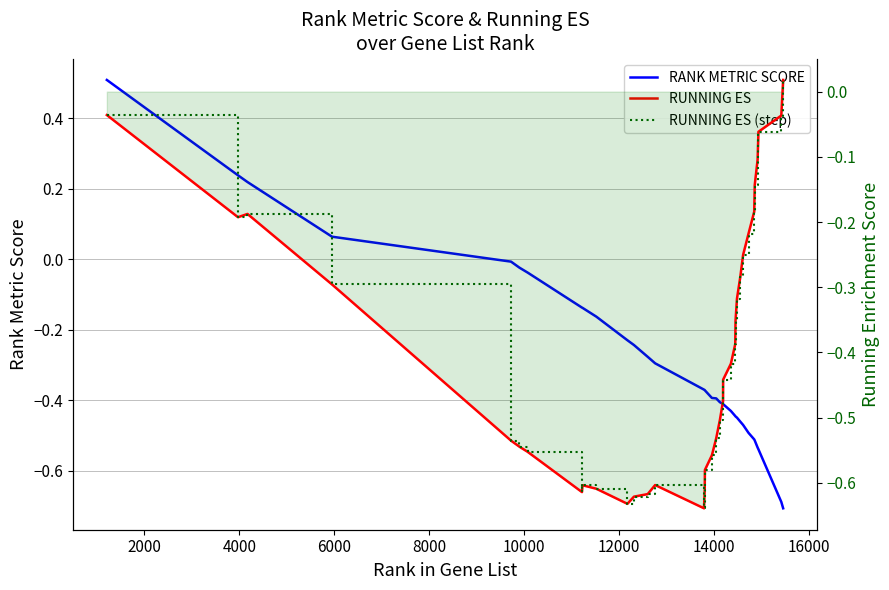

What are all the series names shown in the legend?

RANK METRIC SCORE, RUNNING ES, RUNNING ES (step)